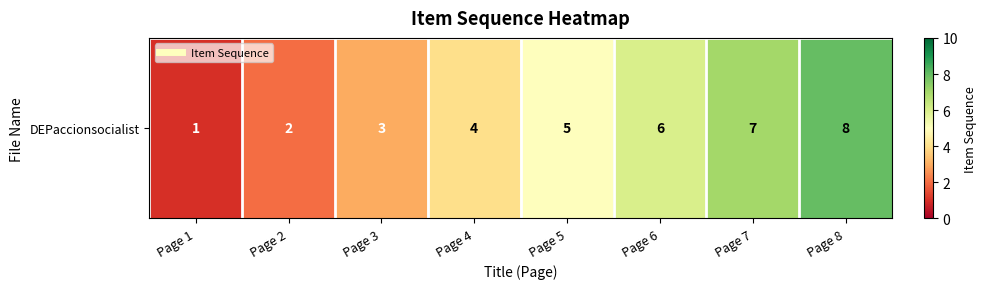

Rank the categories by value from lowest to highest.

Page 1, Page 2, Page 3, Page 4, Page 5, Page 6, Page 7, Page 8